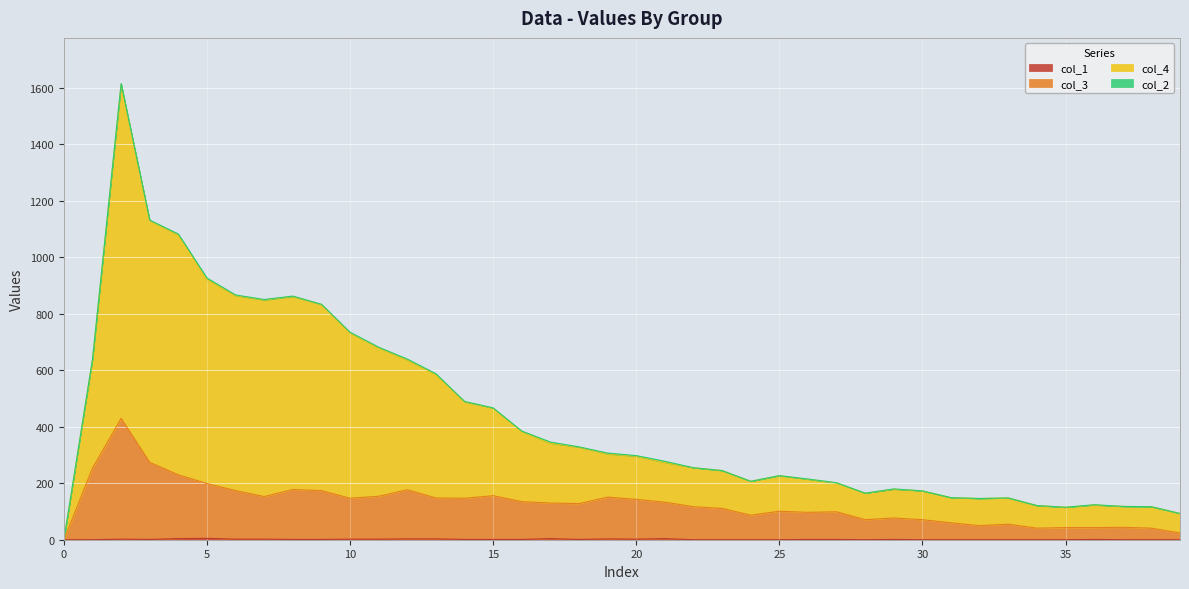

At which category does col_1 reach its first local valley?

3